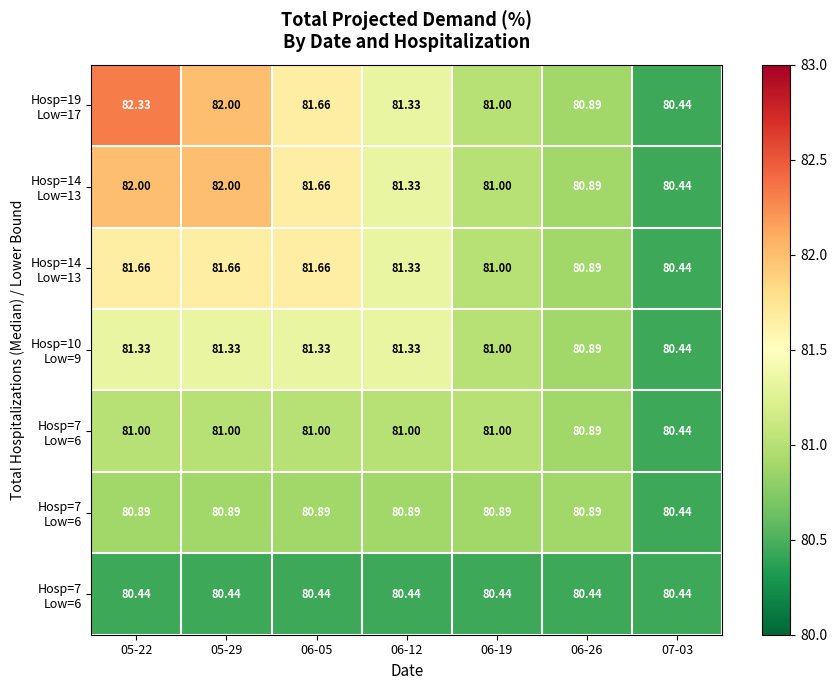

At how many categories does at least one series exceed 82?

1